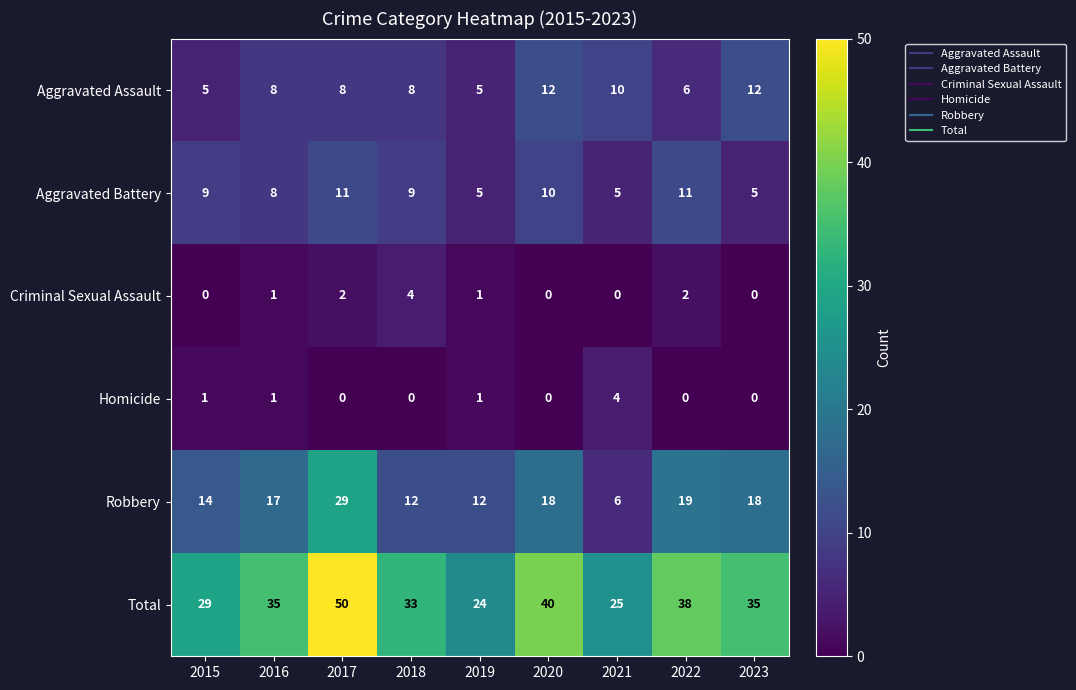

Which series has the widest spread of values?

Total